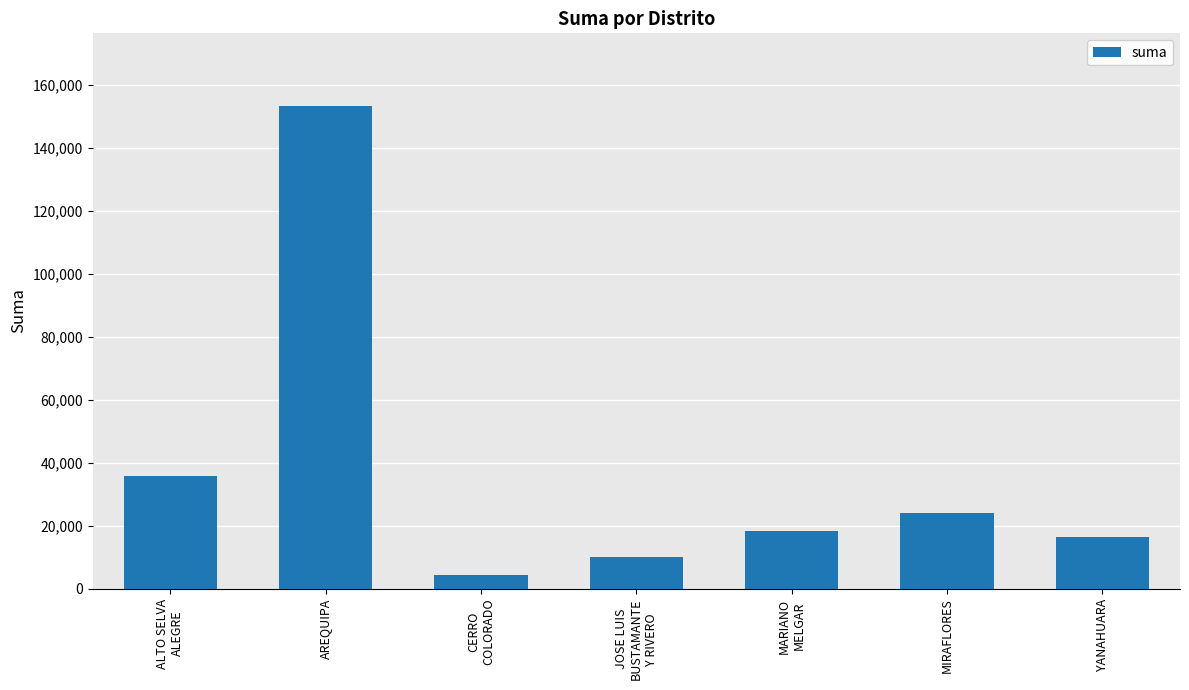

Between ALTO SELVA
ALEGRE and AREQUIPA, which is larger?

AREQUIPA